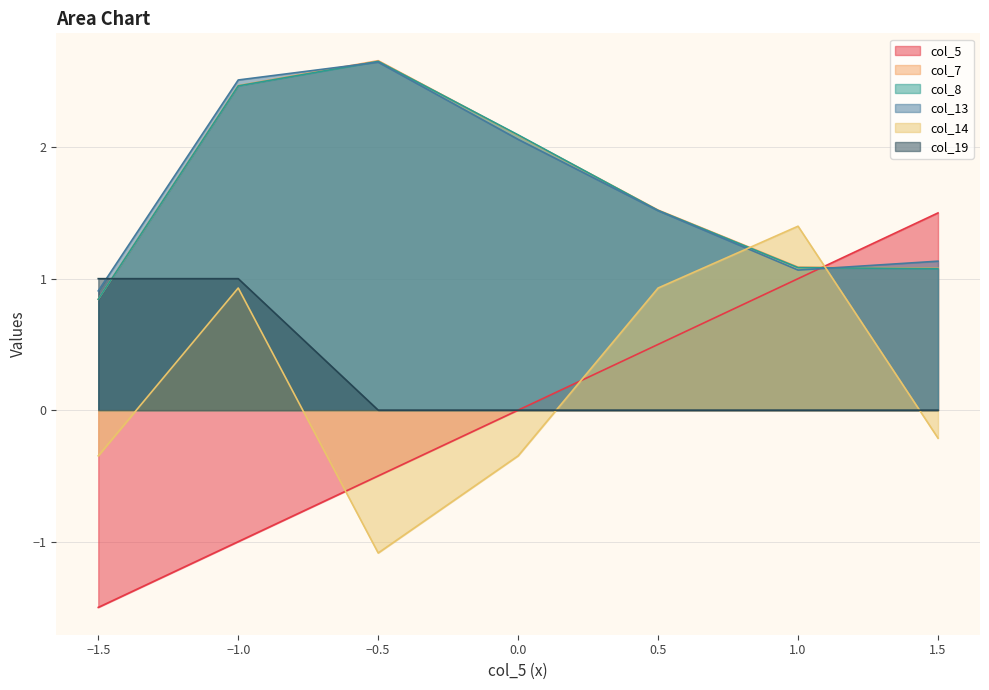

At which category does col_5 reach its first local peak?

1.5